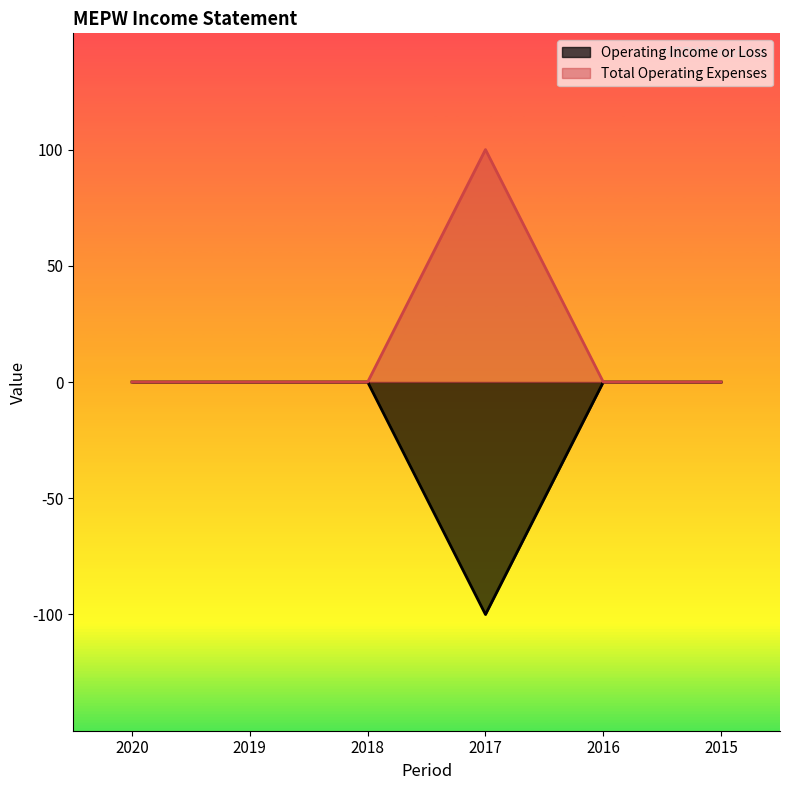

What is the average value of the Operating Income or Loss series?

-17